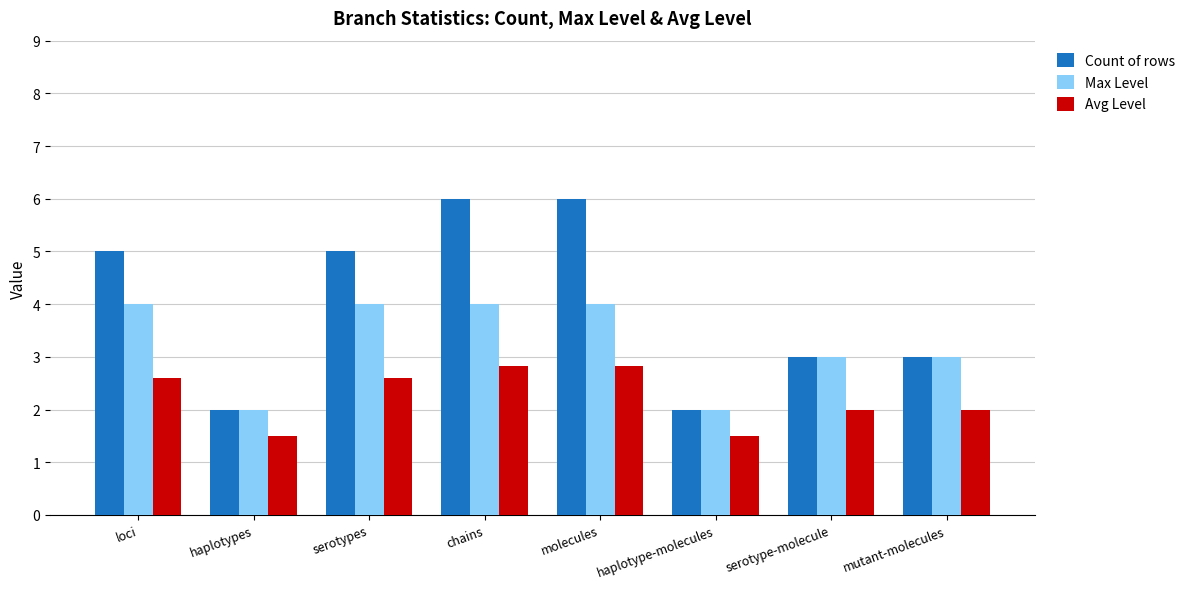

What is the minimum value for Avg Level?

1.5